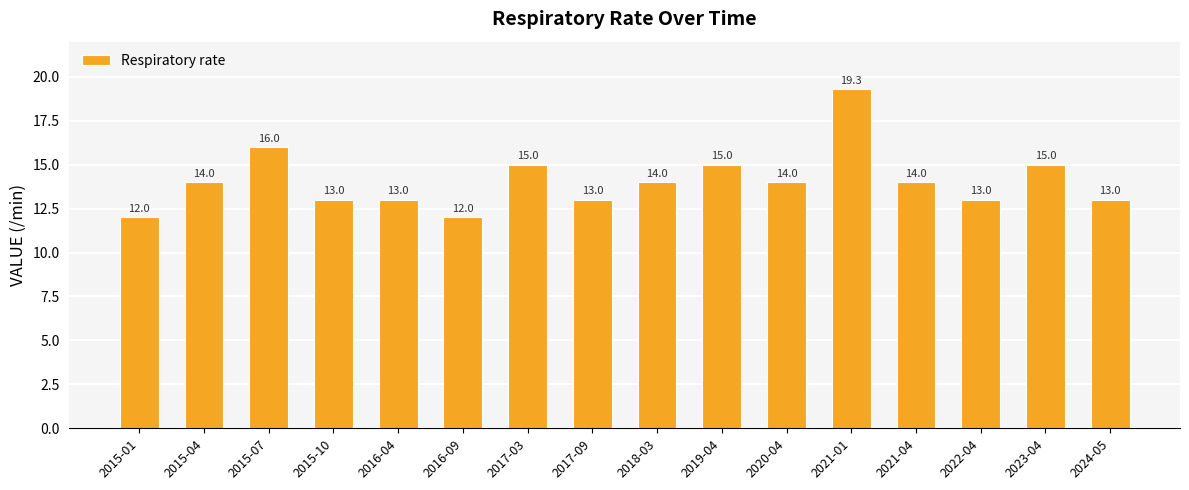

Reading left to right, list all the values displayed in this chart.

12.0	14.0	16.0	13.0	13.0	12.0	15.0	13.0	14.0	15.0	14.0	19.3	14.0	13.0	15.0	13.0